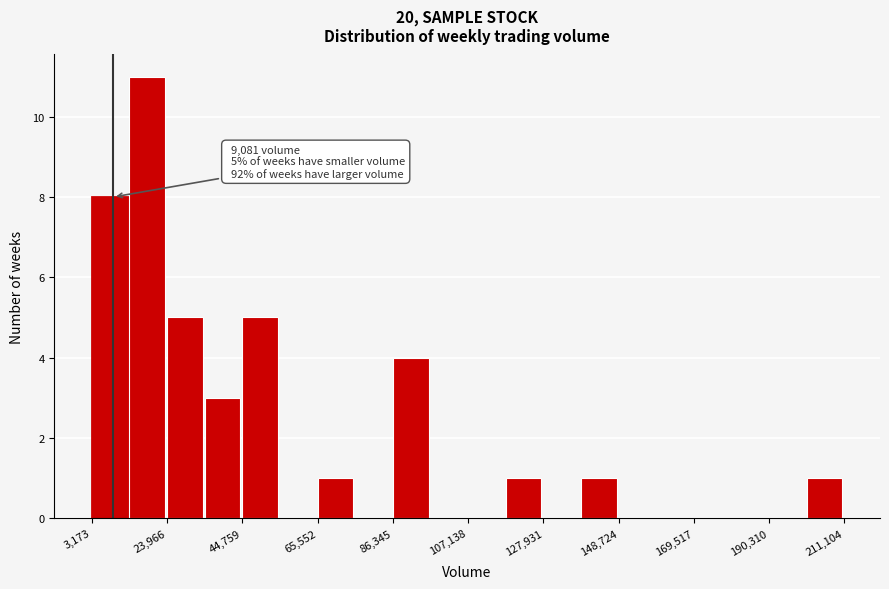

Around what value on the x-axis is the tallest bar? Give the approximate position of its centre, as read against the axis.

20000